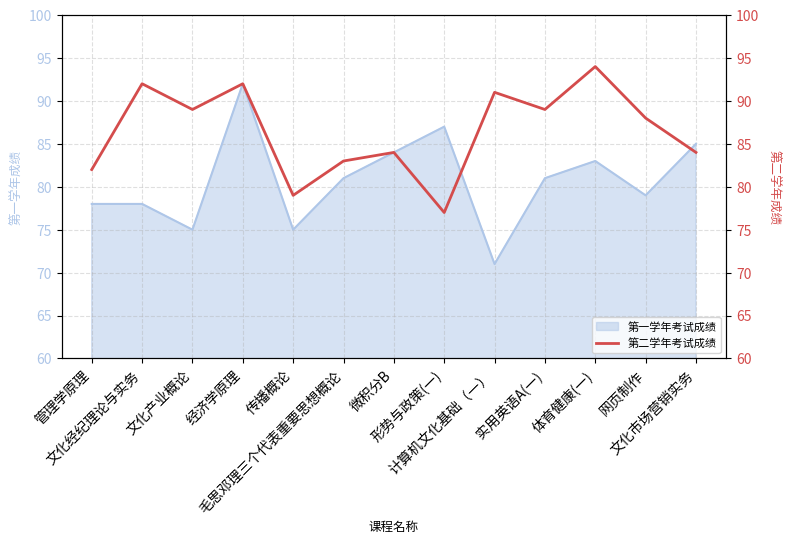

What is the maximum value for 第一学年考试成绩?

92